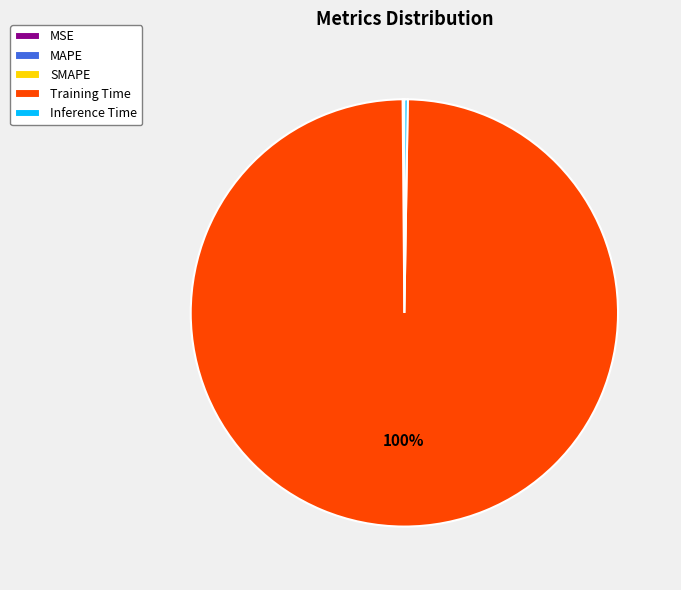

Is there a majority slice in this chart?

Yes